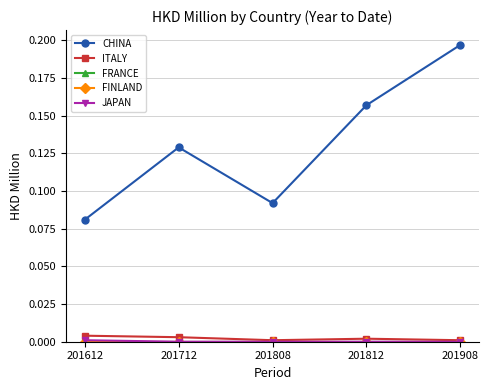

Does the chart have visible grid lines?

Yes